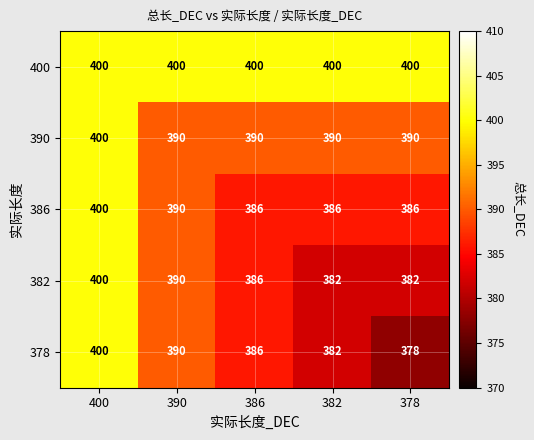

Reading left to right, transcribe all the data shown in this chart.

400: 400	400	400	400	400
390: 400	390	390	390	390
386: 400	390	386	386	386
382: 400	390	386	382	382
378: 400	390	386	382	378